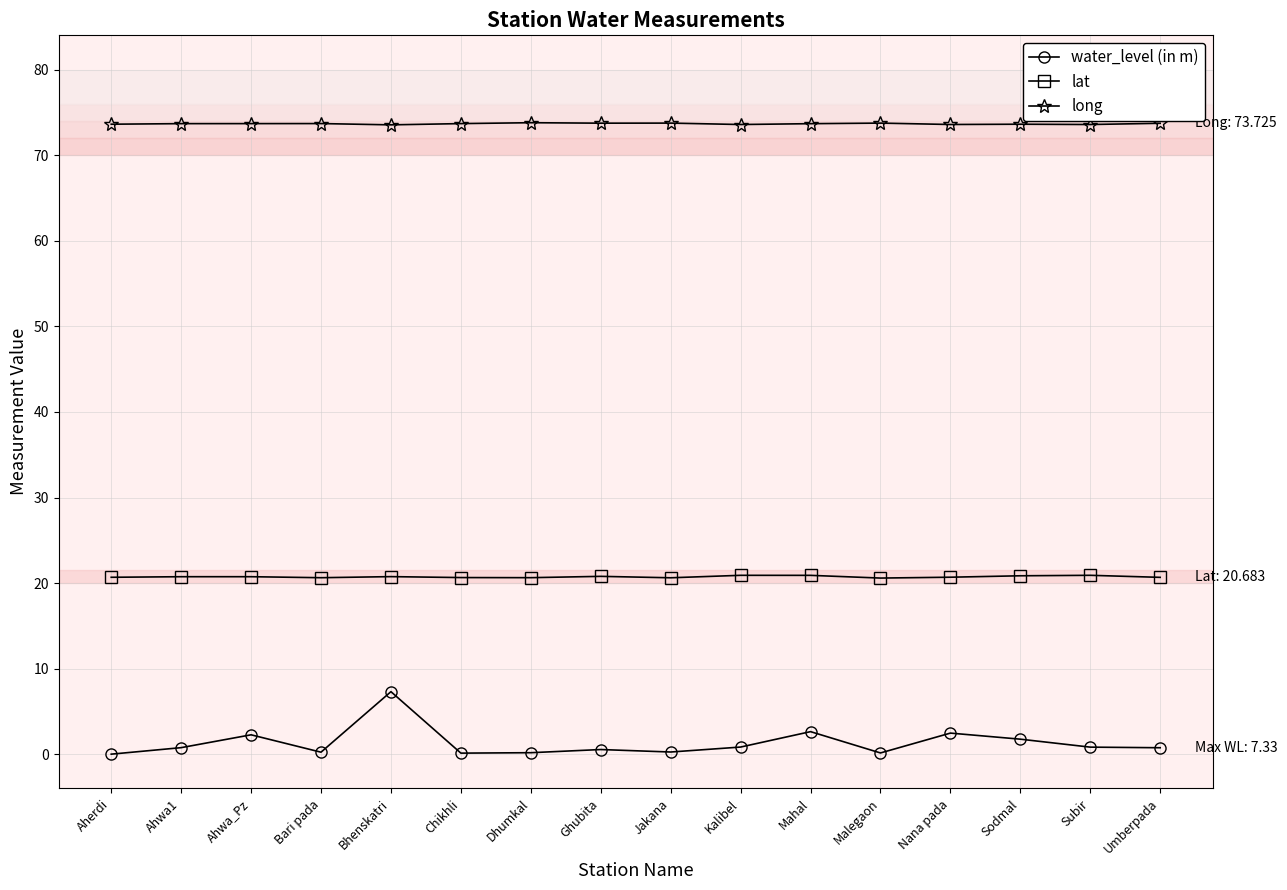

How many distinct data groups are displayed?

3